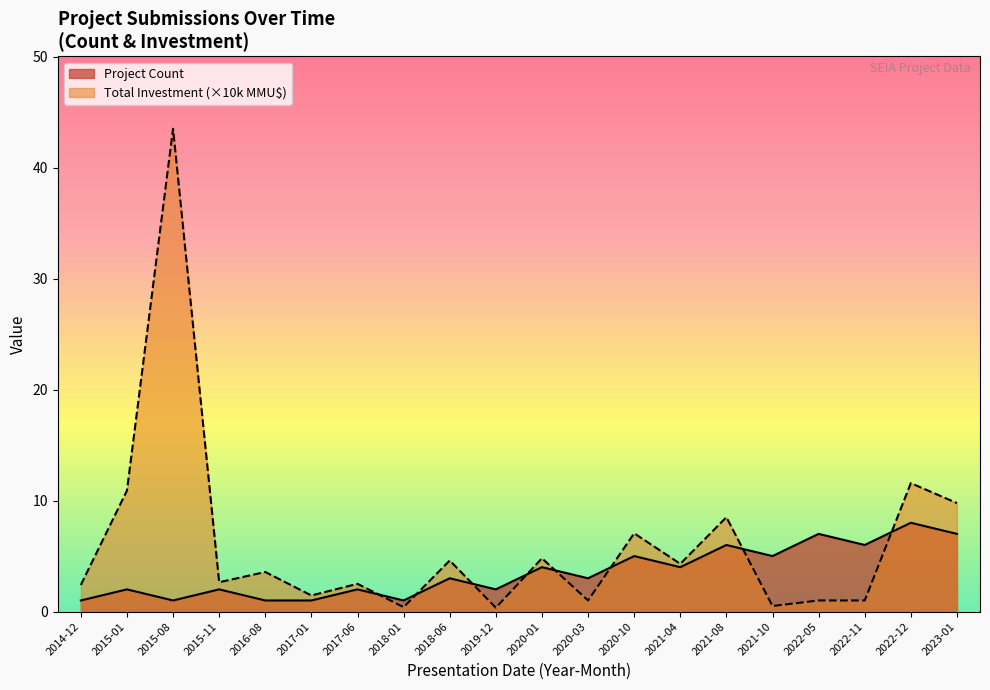

Is the value of Project Count at 2014-12 greater than the value of Total Investment (MMU$) at 2022-11?

No